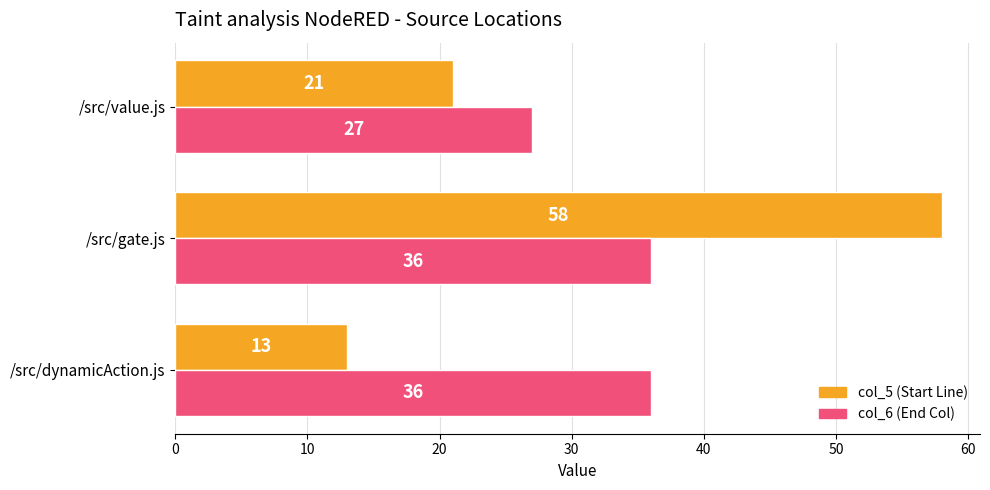

At which category is the sum across all series the highest?

/src/gate.js